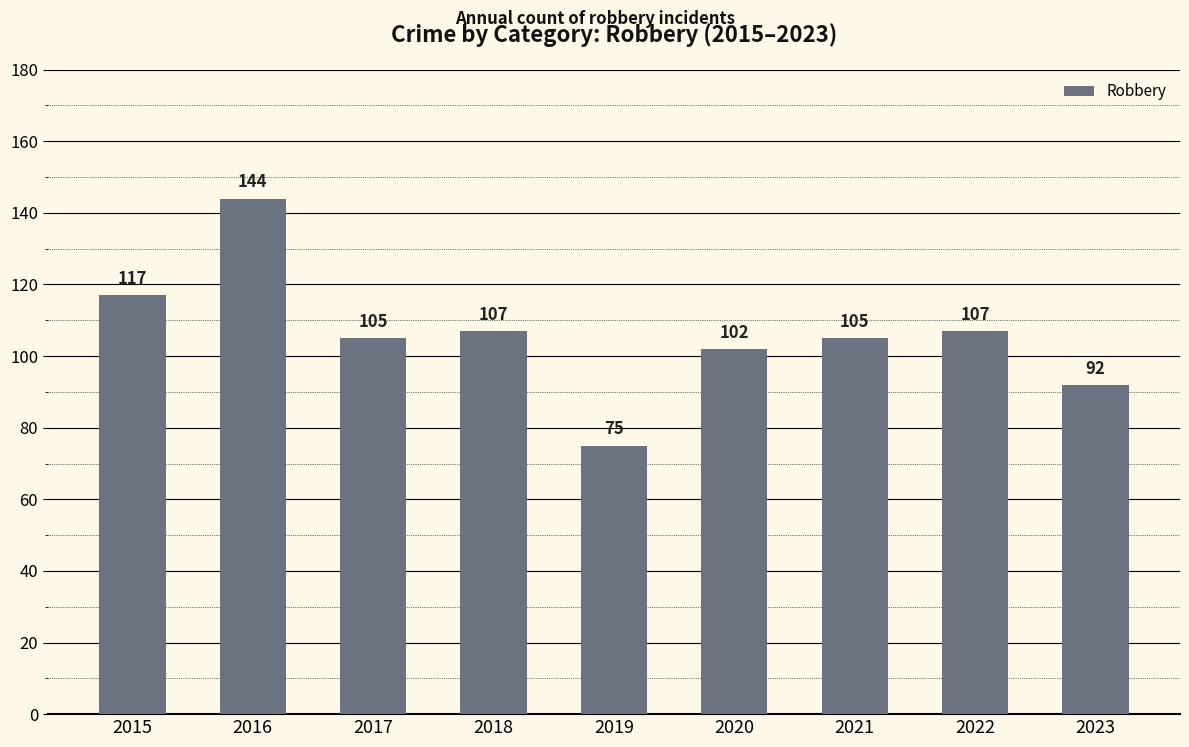

What is the change in value from 2016 to 2017?

-39